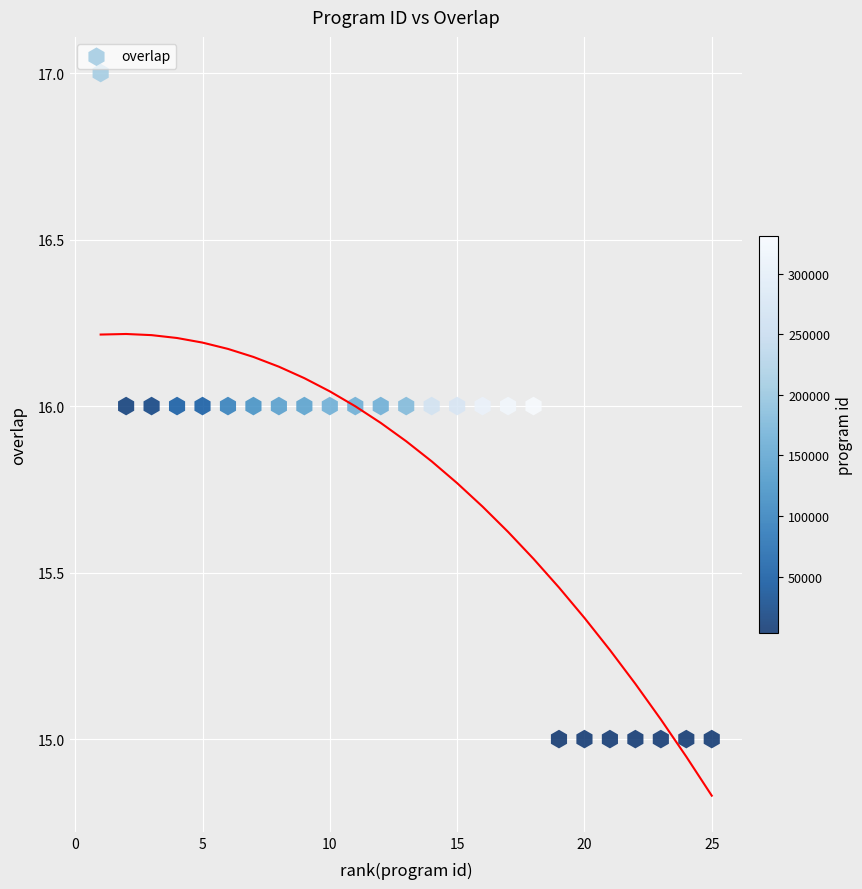

What is the range of X values (max minus min)?

24